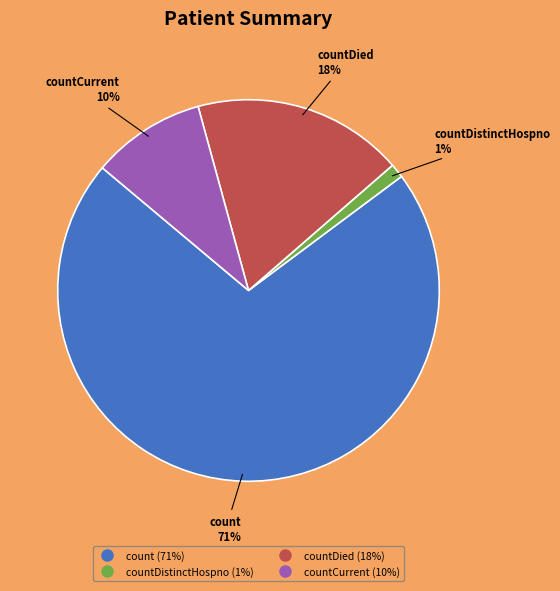

To the nearest percent, what is the difference between the largest and smallest slice percentages?

70%